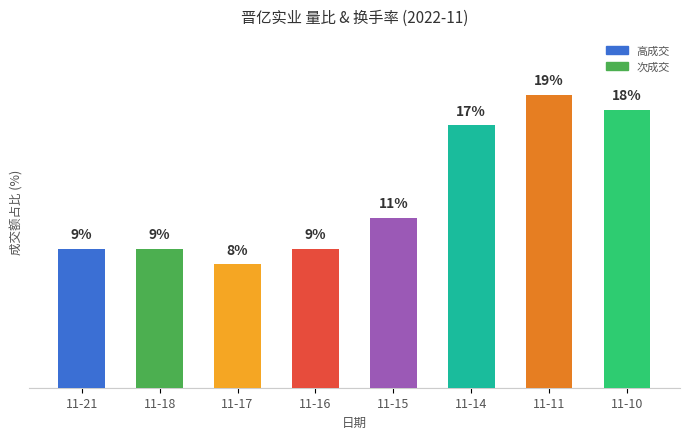

At which label is the value closest to 13?

11-15